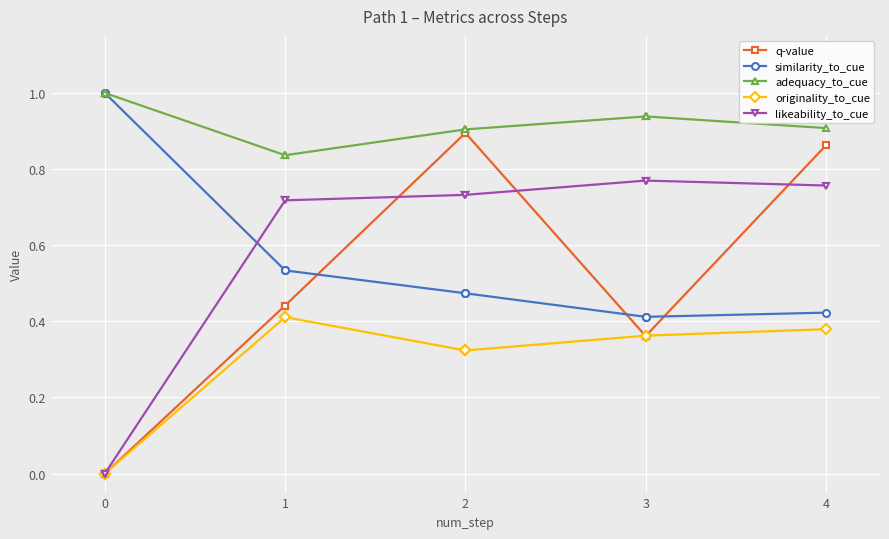

Does the chart display data point markers on the line(s)?

Yes